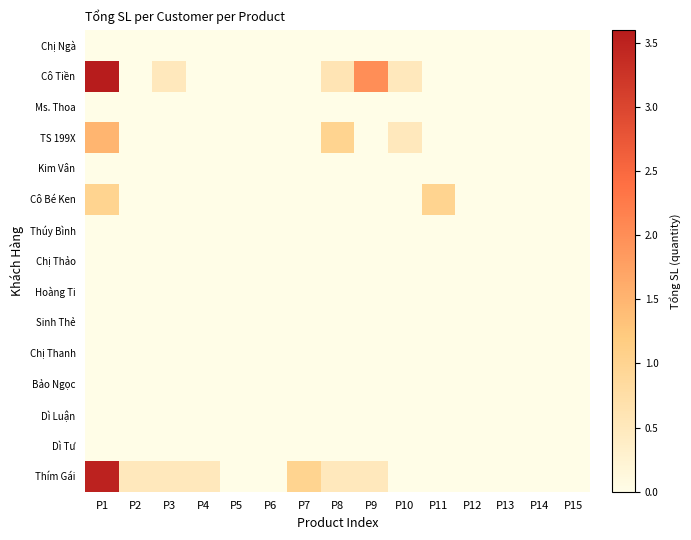

Reading left to right, what are all the values shown in this chart?

Chị Ngà: P1=0.0	P2=0.0	P3=0.0	P4=0.0	P5=0.0	P6=0.0	P7=0.0	P8=0.0	P9=0.0	P10=0.0	P11=0.0	P12=0.0	P13=0.0	P14=0.0	P15=0.0
Cô Tiền: P1=3.6	P2=0.0	P3=0.5	P4=0.0	P5=0.0	P6=0.0	P7=0.0	P8=0.6	P9=2.0	P10=0.5	P11=0.0	P12=0.0	P13=0.0	P14=0.0	P15=0.0
Ms. Thoa: P1=0.0	P2=0.0	P3=0.0	P4=0.0	P5=0.0	P6=0.0	P7=0.0	P8=0.0	P9=0.0	P10=0.0	P11=0.0	P12=0.0	P13=0.0	P14=0.0	P15=0.0
TS 199X: P1=1.5	P2=0.0	P3=0.0	P4=0.0	P5=0.0	P6=0.0	P7=0.0	P8=1.0	P9=0.0	P10=0.5	P11=0.0	P12=0.0	P13=0.0	P14=0.0	P15=0.0
Kim Vân: P1=0.0	P2=0.0	P3=0.0	P4=0.0	P5=0.0	P6=0.0	P7=0.0	P8=0.0	P9=0.0	P10=0.0	P11=0.0	P12=0.0	P13=0.0	P14=0.0	P15=0.0
Cô Bé Ken: P1=1.0	P2=0.0	P3=0.0	P4=0.0	P5=0.0	P6=0.0	P7=0.0	P8=0.0	P9=0.0	P10=0.0	P11=1.0	P12=0.0	P13=0.0	P14=0.0	P15=0.0
Thúy Bình: P1=0.0	P2=0.0	P3=0.0	P4=0.0	P5=0.0	P6=0.0	P7=0.0	P8=0.0	P9=0.0	P10=0.0	P11=0.0	P12=0.0	P13=0.0	P14=0.0	P15=0.0
Chị Thảo: P1=0.0	P2=0.0	P3=0.0	P4=0.0	P5=0.0	P6=0.0	P7=0.0	P8=0.0	P9=0.0	P10=0.0	P11=0.0	P12=0.0	P13=0.0	P14=0.0	P15=0.0
Hoàng Ti: P1=0.0	P2=0.0	P3=0.0	P4=0.0	P5=0.0	P6=0.0	P7=0.0	P8=0.0	P9=0.0	P10=0.0	P11=0.0	P12=0.0	P13=0.0	P14=0.0	P15=0.0
Sinh Thẻ: P1=0.0	P2=0.0	P3=0.0	P4=0.0	P5=0.0	P6=0.0	P7=0.0	P8=0.0	P9=0.0	P10=0.0	P11=0.0	P12=0.0	P13=0.0	P14=0.0	P15=0.0
Chị Thanh: P1=0.0	P2=0.0	P3=0.0	P4=0.0	P5=0.0	P6=0.0	P7=0.0	P8=0.0	P9=0.0	P10=0.0	P11=0.0	P12=0.0	P13=0.0	P14=0.0	P15=0.0
Bảo Ngọc: P1=0.0	P2=0.0	P3=0.0	P4=0.0	P5=0.0	P6=0.0	P7=0.0	P8=0.0	P9=0.0	P10=0.0	P11=0.0	P12=0.0	P13=0.0	P14=0.0	P15=0.0
Dì Luận: P1=0.0	P2=0.0	P3=0.0	P4=0.0	P5=0.0	P6=0.0	P7=0.0	P8=0.0	P9=0.0	P10=0.0	P11=0.0	P12=0.0	P13=0.0	P14=0.0	P15=0.0
Dì Tư: P1=0.0	P2=0.0	P3=0.0	P4=0.0	P5=0.0	P6=0.0	P7=0.0	P8=0.0	P9=0.0	P10=0.0	P11=0.0	P12=0.0	P13=0.0	P14=0.0	P15=0.0
Thím Gái: P1=3.5	P2=0.5	P3=0.5	P4=0.5	P5=0.0	P6=0.0	P7=1.0	P8=0.5	P9=0.5	P10=0.0	P11=0.0	P12=0.0	P13=0.0	P14=0.0	P15=0.0